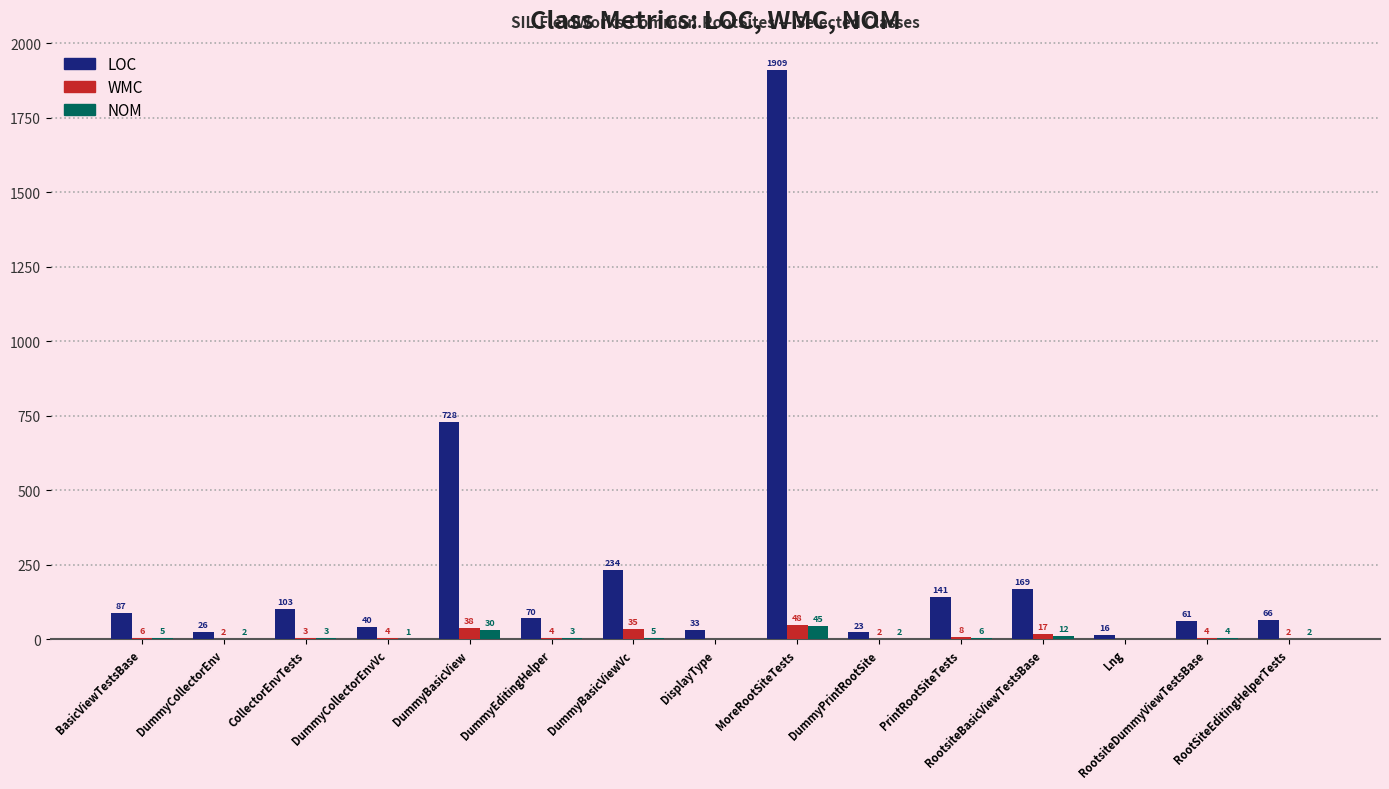

What is the difference between the WMC values at DummyPrintRootSite and DummyCollectorEnvVc?

2